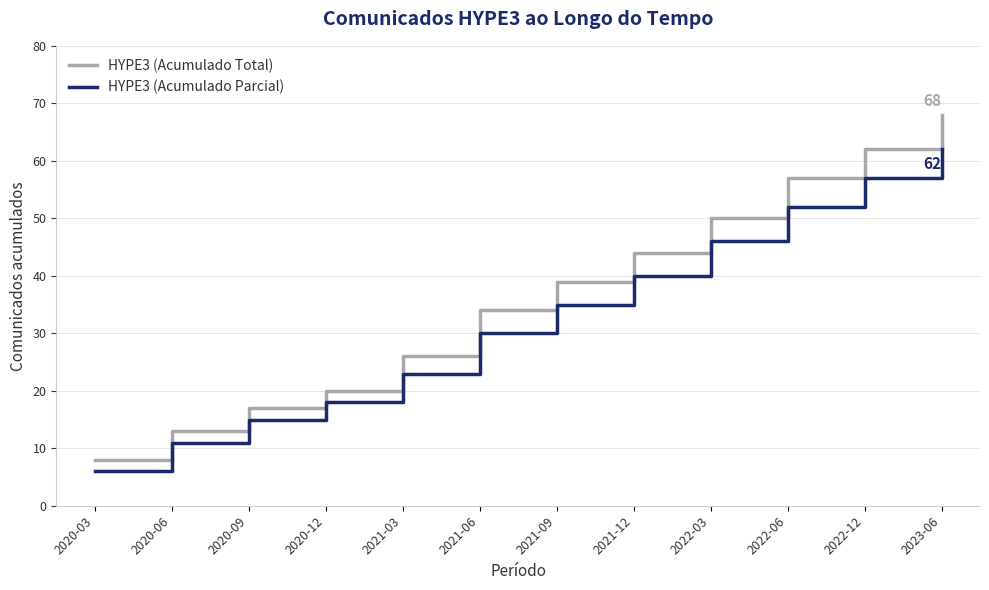

Where is HYPE3 (Acumulado Parcial) nearest to the value 34?

2021-09